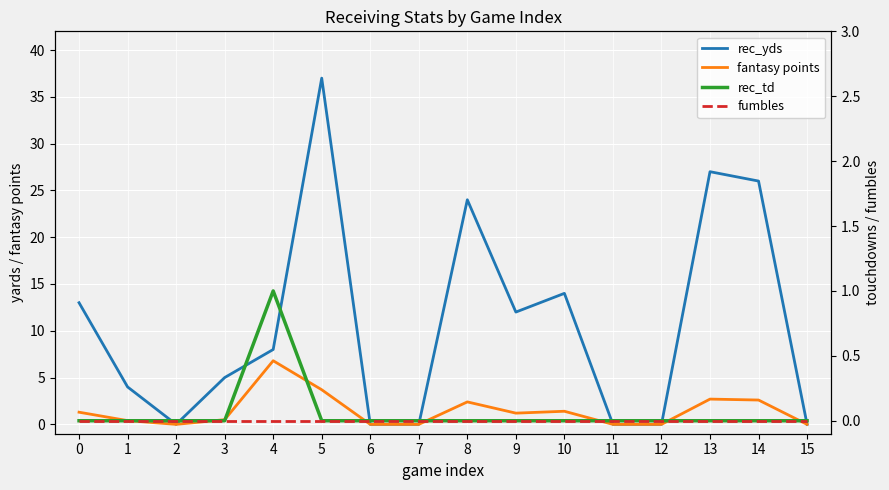

What is the average value of the fantasy points series?

1.4